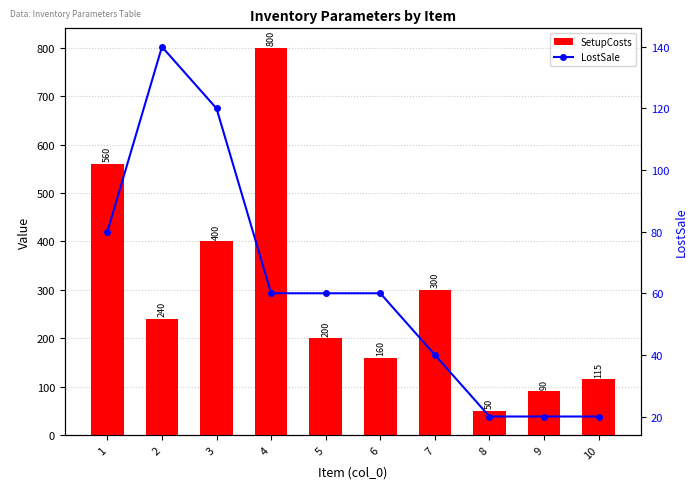

What is the difference between the SetupCosts values at 5 and 3?

200